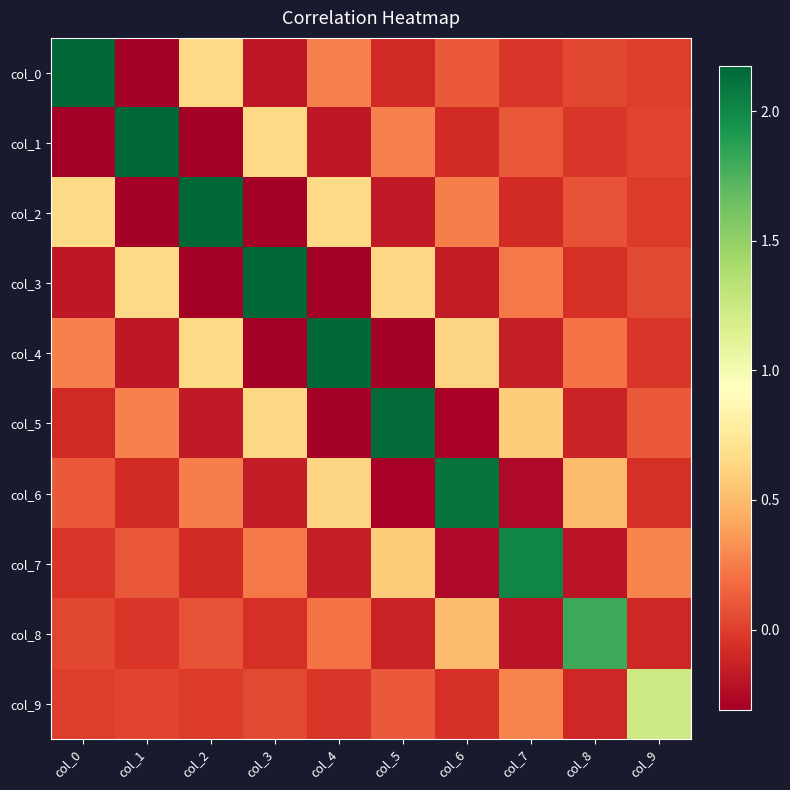

How many categories are shown in the chart?

10